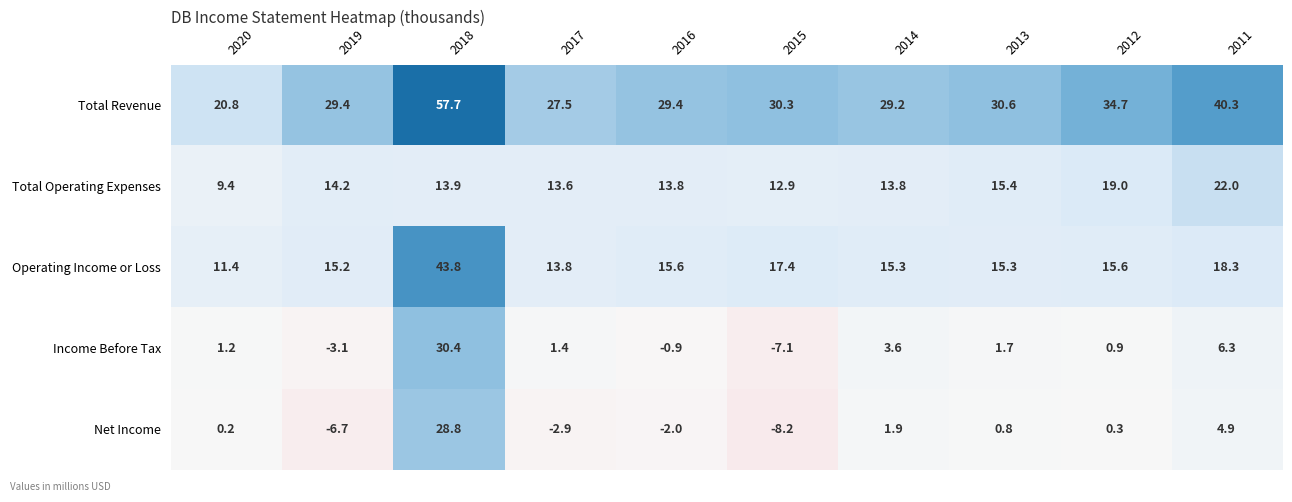

How many data points does each series have?

10